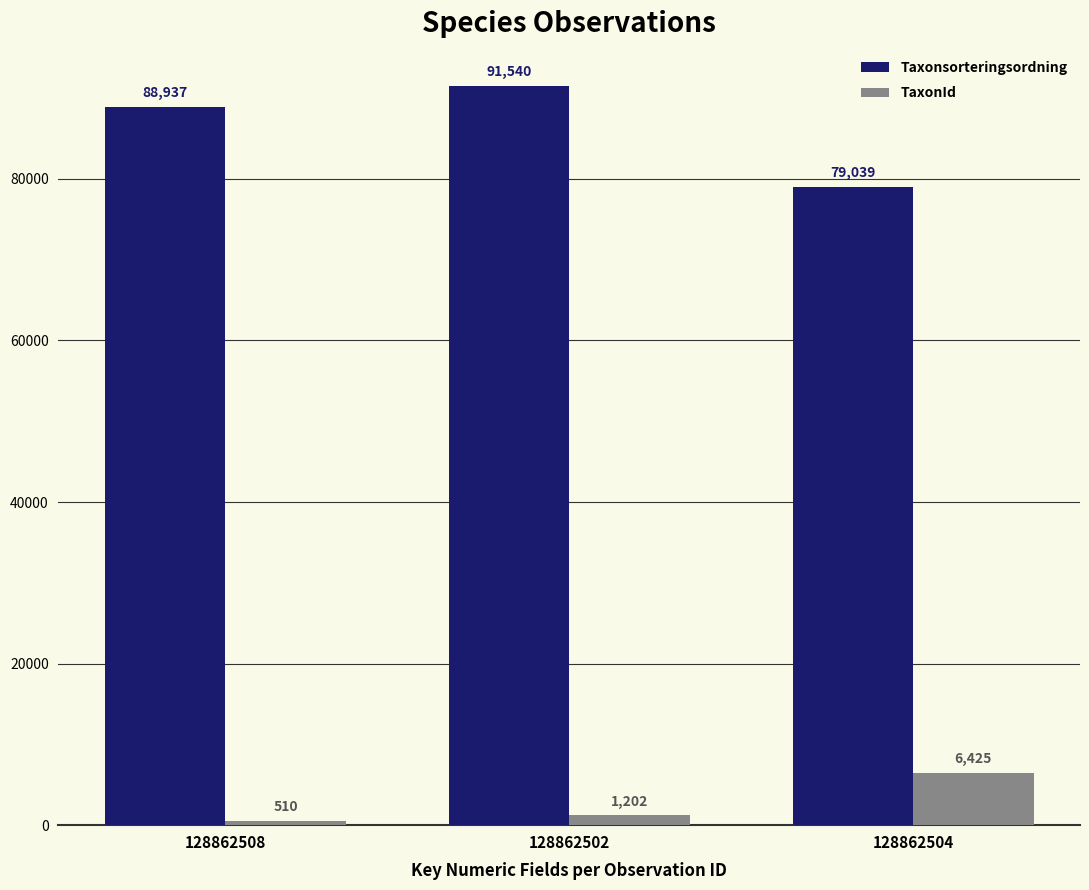

What is the spread (max minus min) of values at 128862504?

72614